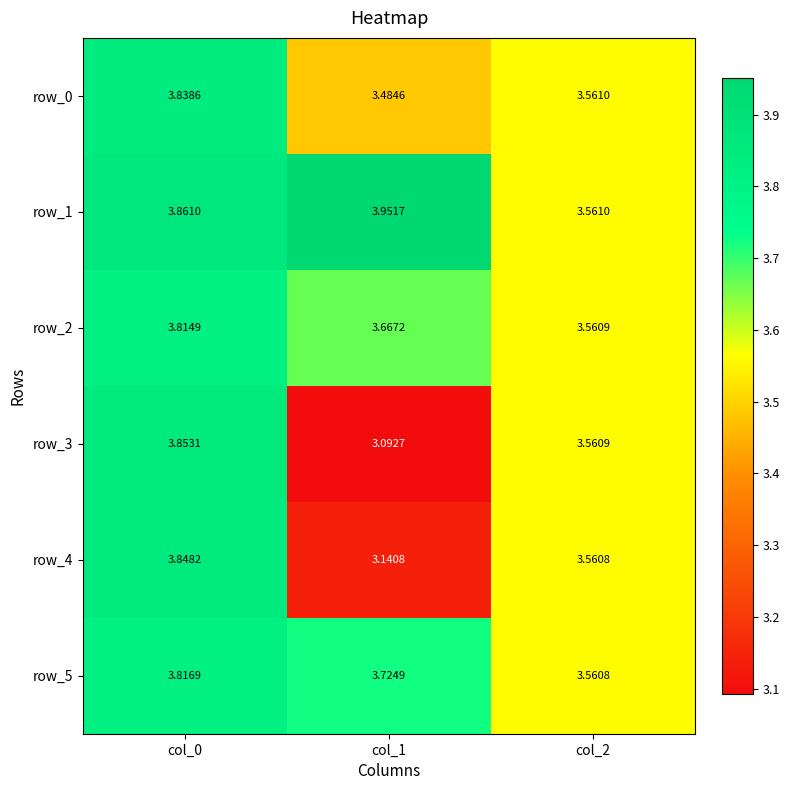

Reading left to right, extract all data points from this chart.

row_0: 3.8	3.5	3.6
row_1: 3.9	4.0	3.6
row_2: 3.8	3.7	3.6
row_3: 3.9	3.1	3.6
row_4: 3.8	3.1	3.6
row_5: 3.8	3.7	3.6